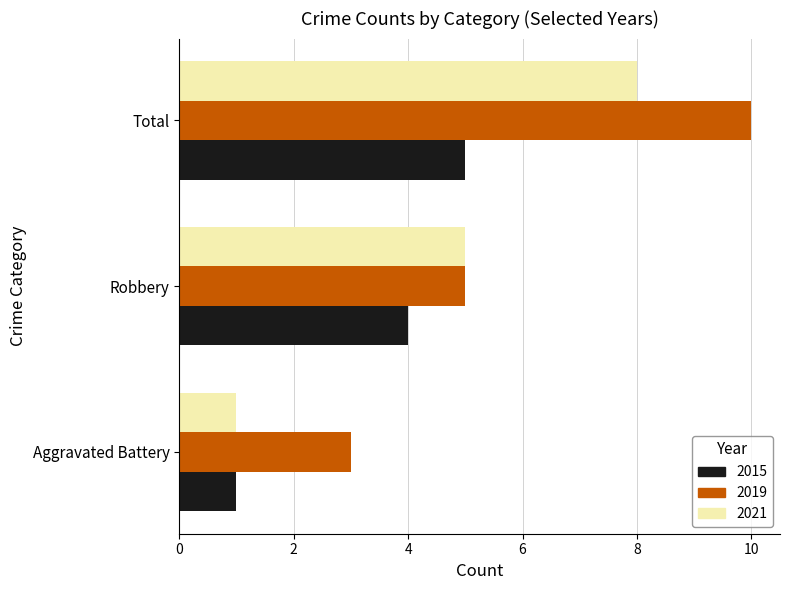

Is it true that 2015 equals 3 at Total?

False